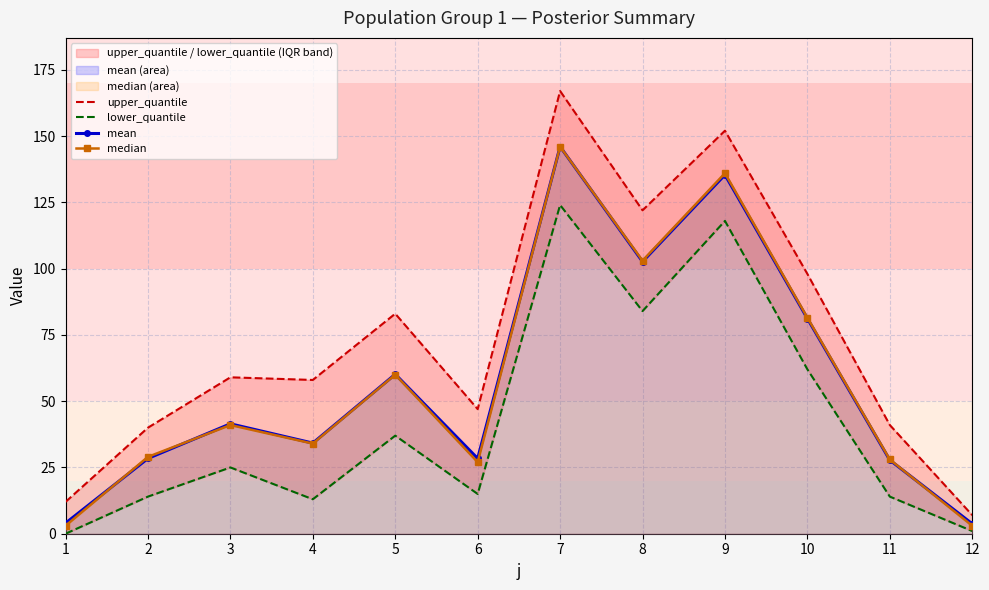

True or false: upper_quantile has a value of 12.0 at 1.

True